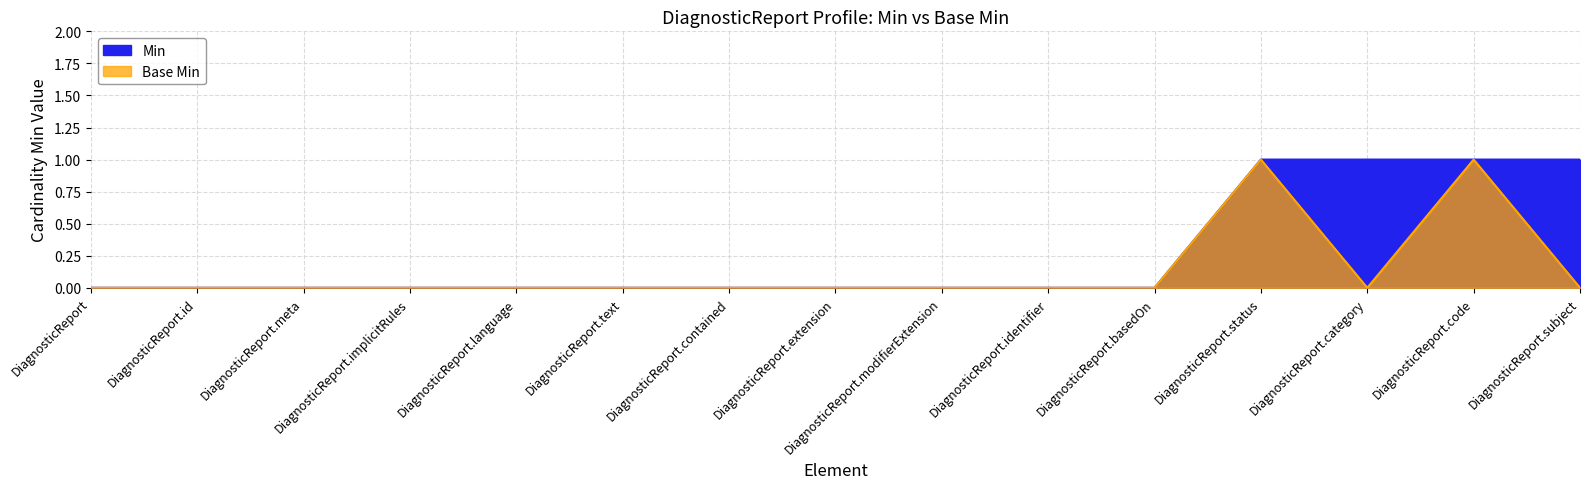

Rank the categories by Min value from lowest to highest.

DiagnosticReport, DiagnosticReport.id, DiagnosticReport.meta, DiagnosticReport.implicitRules, DiagnosticReport.language, DiagnosticReport.text, DiagnosticReport.contained, DiagnosticReport.extension, DiagnosticReport.modifierExtension, DiagnosticReport.identifier, DiagnosticReport.basedOn, DiagnosticReport.status, DiagnosticReport.category, DiagnosticReport.code, DiagnosticReport.subject